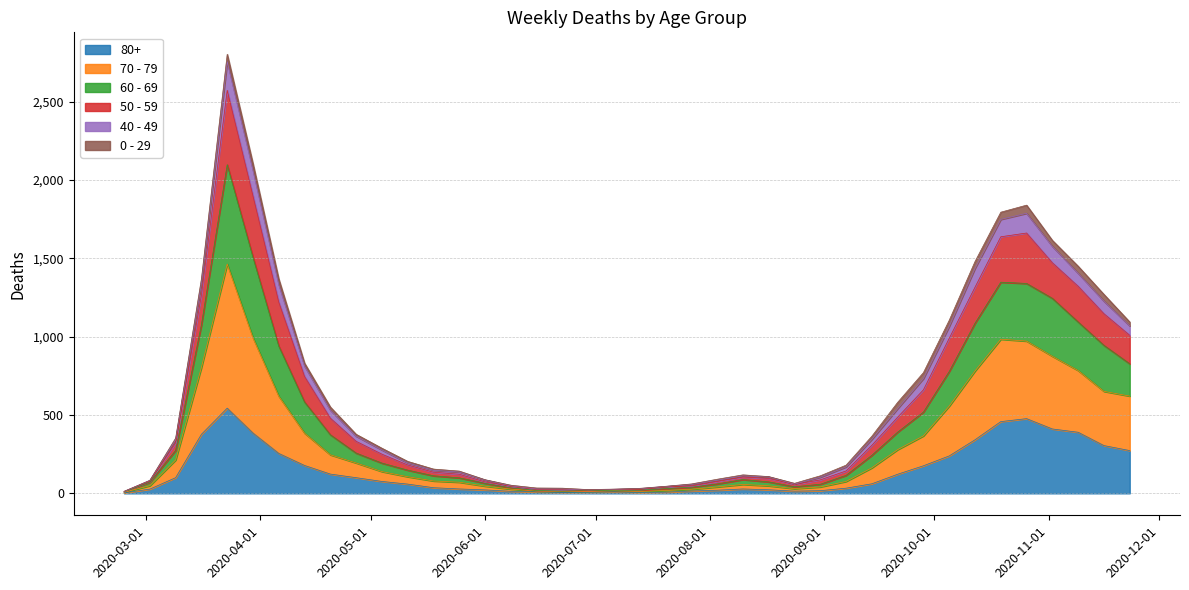

Does the chart have visible grid lines?

Yes